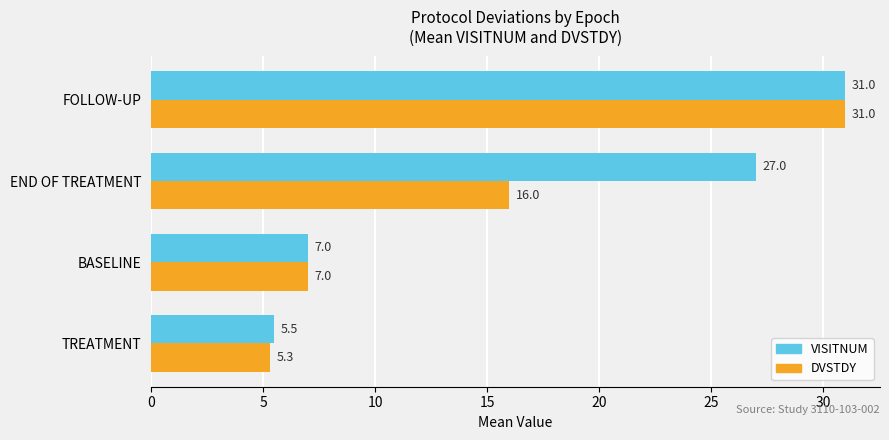

Which series has the widest spread of values?

DVSTDY